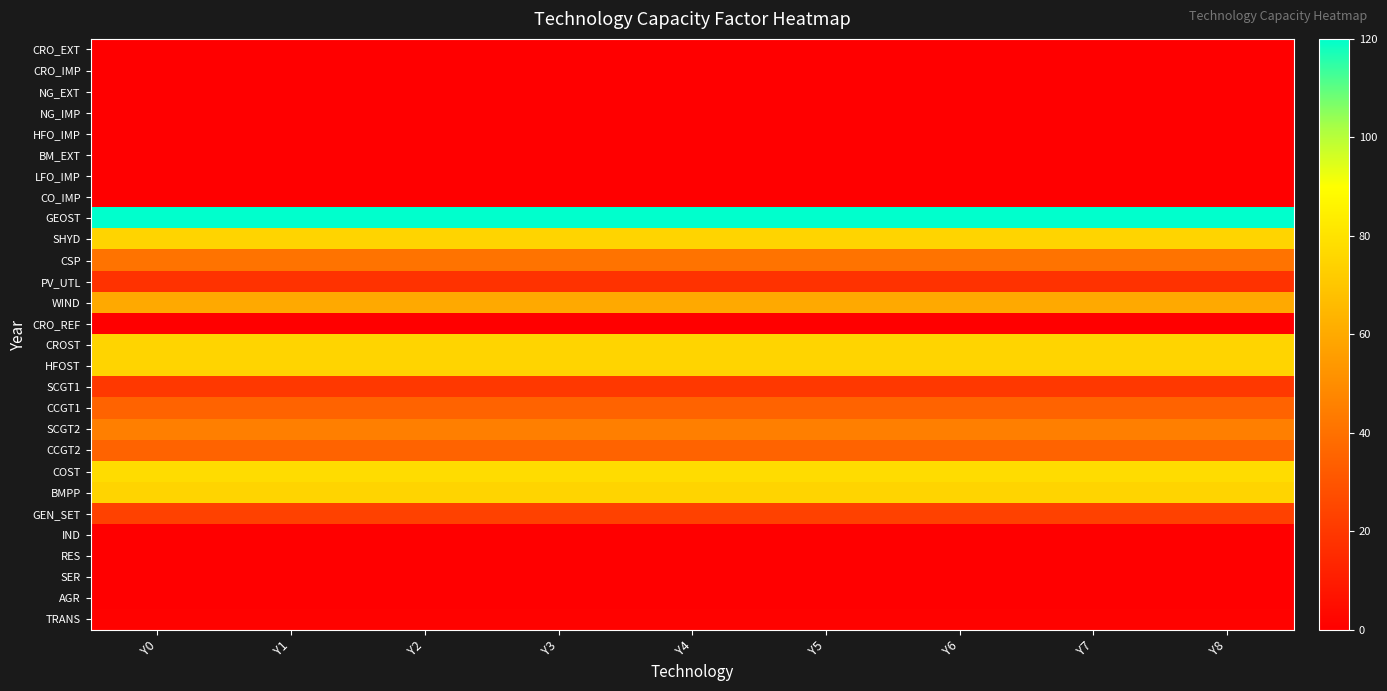

Reading right to left, extract all data points from this chart.

CRO_EXT: Y8=0.0	Y7=0.0	Y6=0.0	Y5=0.0	Y4=0.0	Y3=0.0	Y2=0.0	Y1=0.0	Y0=0.0
CRO_IMP: Y8=0.0	Y7=0.0	Y6=0.0	Y5=0.0	Y4=0.0	Y3=0.0	Y2=0.0	Y1=0.0	Y0=0.0
NG_EXT: Y8=0.0	Y7=0.0	Y6=0.0	Y5=0.0	Y4=0.0	Y3=0.0	Y2=0.0	Y1=0.0	Y0=0.0
NG_IMP: Y8=0.0	Y7=0.0	Y6=0.0	Y5=0.0	Y4=0.0	Y3=0.0	Y2=0.0	Y1=0.0	Y0=0.0
HFO_IMP: Y8=0.0	Y7=0.0	Y6=0.0	Y5=0.0	Y4=0.0	Y3=0.0	Y2=0.0	Y1=0.0	Y0=0.0
BM_EXT: Y8=0.0	Y7=0.0	Y6=0.0	Y5=0.0	Y4=0.0	Y3=0.0	Y2=0.0	Y1=0.0	Y0=0.0
LFO_IMP: Y8=0.0	Y7=0.0	Y6=0.0	Y5=0.0	Y4=0.0	Y3=0.0	Y2=0.0	Y1=0.0	Y0=0.0
CO_IMP: Y8=0.0	Y7=0.0	Y6=0.0	Y5=0.0	Y4=0.0	Y3=0.0	Y2=0.0	Y1=0.0	Y0=0.0
GEOST: Y8=120.0	Y7=120.0	Y6=120.0	Y5=120.0	Y4=120.0	Y3=120.0	Y2=120.0	Y1=120.0	Y0=120.0
SHYD: Y8=75.0	Y7=75.0	Y6=75.0	Y5=75.0	Y4=75.0	Y3=75.0	Y2=75.0	Y1=75.0	Y0=75.0
CSP: Y8=40.6	Y7=40.6	Y6=40.6	Y5=40.6	Y4=40.6	Y3=40.6	Y2=40.6	Y1=40.6	Y0=40.6
PV_UTL: Y8=17.9	Y7=17.9	Y6=17.9	Y5=17.9	Y4=17.9	Y3=17.9	Y2=17.9	Y1=17.9	Y0=17.9
WIND: Y8=59.6	Y7=59.6	Y6=59.6	Y5=59.6	Y4=59.6	Y3=59.6	Y2=59.6	Y1=59.6	Y0=59.6
CRO_REF: Y8=0.0	Y7=0.0	Y6=0.0	Y5=0.0	Y4=0.0	Y3=0.0	Y2=0.0	Y1=0.0	Y0=0.0
CROST: Y8=75.0	Y7=75.0	Y6=75.0	Y5=75.0	Y4=75.0	Y3=75.0	Y2=75.0	Y1=75.0	Y0=75.0
HFOST: Y8=75.0	Y7=75.0	Y6=75.0	Y5=75.0	Y4=75.0	Y3=75.0	Y2=75.0	Y1=75.0	Y0=75.0
SCGT1: Y8=20.0	Y7=20.0	Y6=20.0	Y5=20.0	Y4=20.0	Y3=20.0	Y2=20.0	Y1=20.0	Y0=20.0
CCGT1: Y8=35.0	Y7=35.0	Y6=35.0	Y5=35.0	Y4=35.0	Y3=35.0	Y2=35.0	Y1=35.0	Y0=35.0
SCGT2: Y8=45.0	Y7=45.0	Y6=45.0	Y5=45.0	Y4=45.0	Y3=45.0	Y2=45.0	Y1=45.0	Y0=45.0
CCGT2: Y8=35.0	Y7=35.0	Y6=35.0	Y5=35.0	Y4=35.0	Y3=35.0	Y2=35.0	Y1=35.0	Y0=35.0
COST: Y8=78.0	Y7=78.0	Y6=78.0	Y5=78.0	Y4=78.0	Y3=78.0	Y2=78.0	Y1=78.0	Y0=78.0
BMPP: Y8=75.0	Y7=75.0	Y6=75.0	Y5=75.0	Y4=75.0	Y3=75.0	Y2=75.0	Y1=75.0	Y0=75.0
GEN_SET: Y8=23.0	Y7=23.0	Y6=23.0	Y5=23.0	Y4=23.0	Y3=23.0	Y2=23.0	Y1=23.0	Y0=23.0
IND: Y8=0.0	Y7=0.0	Y6=0.0	Y5=0.0	Y4=0.0	Y3=0.0	Y2=0.0	Y1=0.0	Y0=0.0
RES: Y8=0.0	Y7=0.0	Y6=0.0	Y5=0.0	Y4=0.0	Y3=0.0	Y2=0.0	Y1=0.0	Y0=0.0
SER: Y8=0.0	Y7=0.0	Y6=0.0	Y5=0.0	Y4=0.0	Y3=0.0	Y2=0.0	Y1=0.0	Y0=0.0
AGR: Y8=0.0	Y7=0.0	Y6=0.0	Y5=0.0	Y4=0.0	Y3=0.0	Y2=0.0	Y1=0.0	Y0=0.0
TRANS: Y8=1.0	Y7=1.0	Y6=1.0	Y5=1.0	Y4=1.0	Y3=1.0	Y2=1.0	Y1=1.0	Y0=1.0